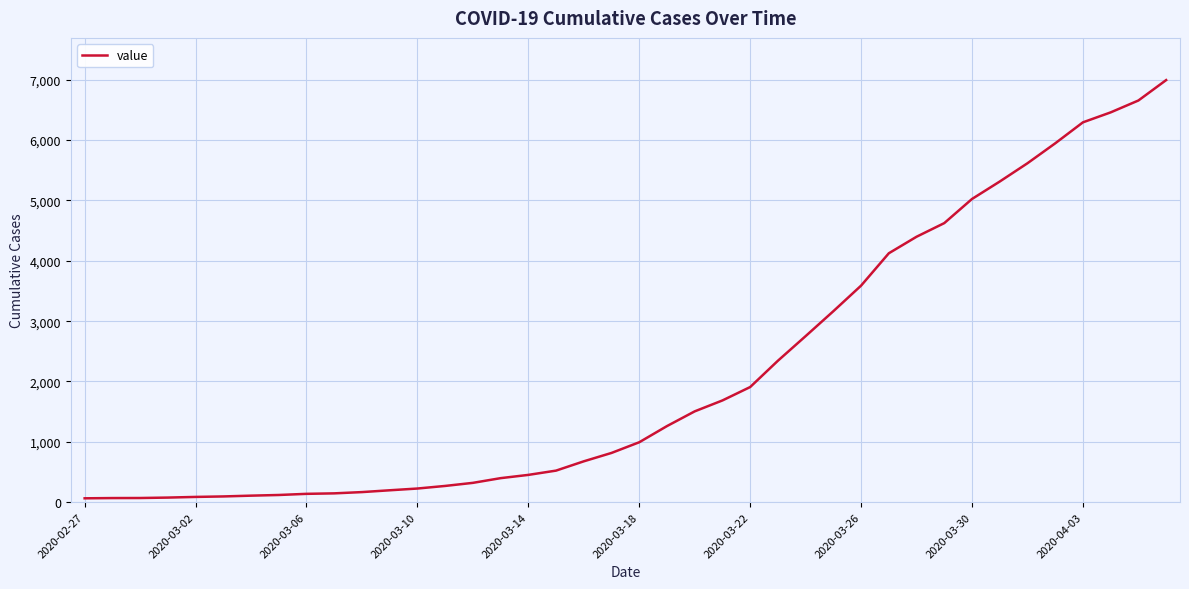

What is the greatest value displayed?

6995